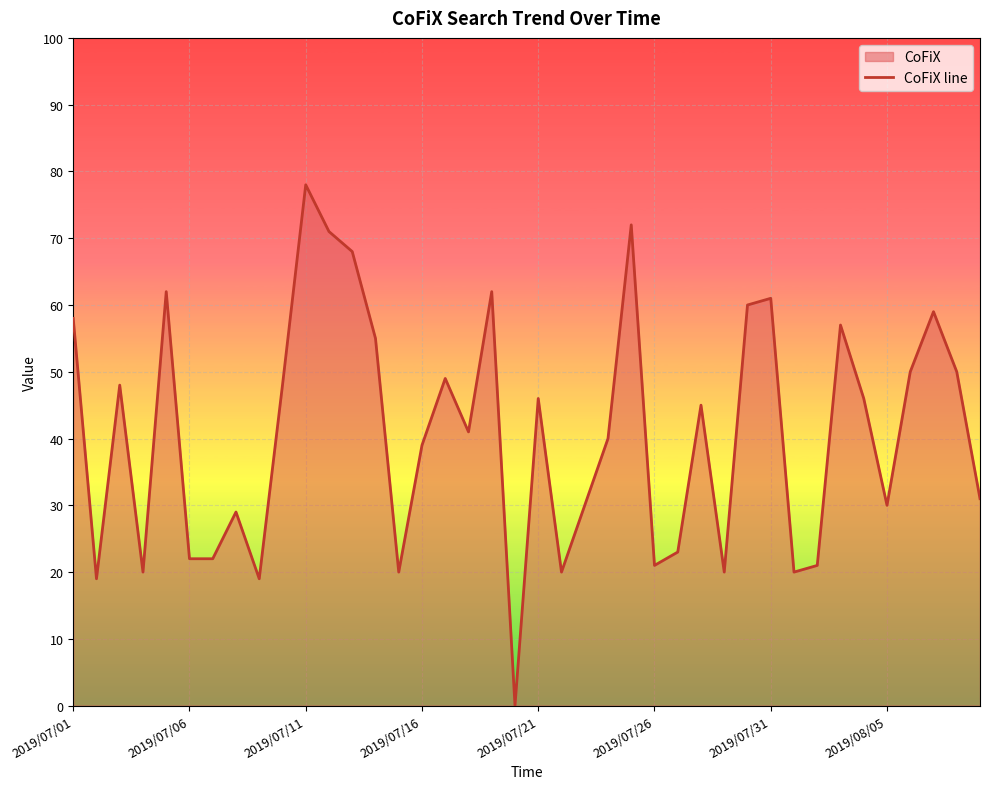

At which category does the chart reach its peak across all series?

2019/07/11